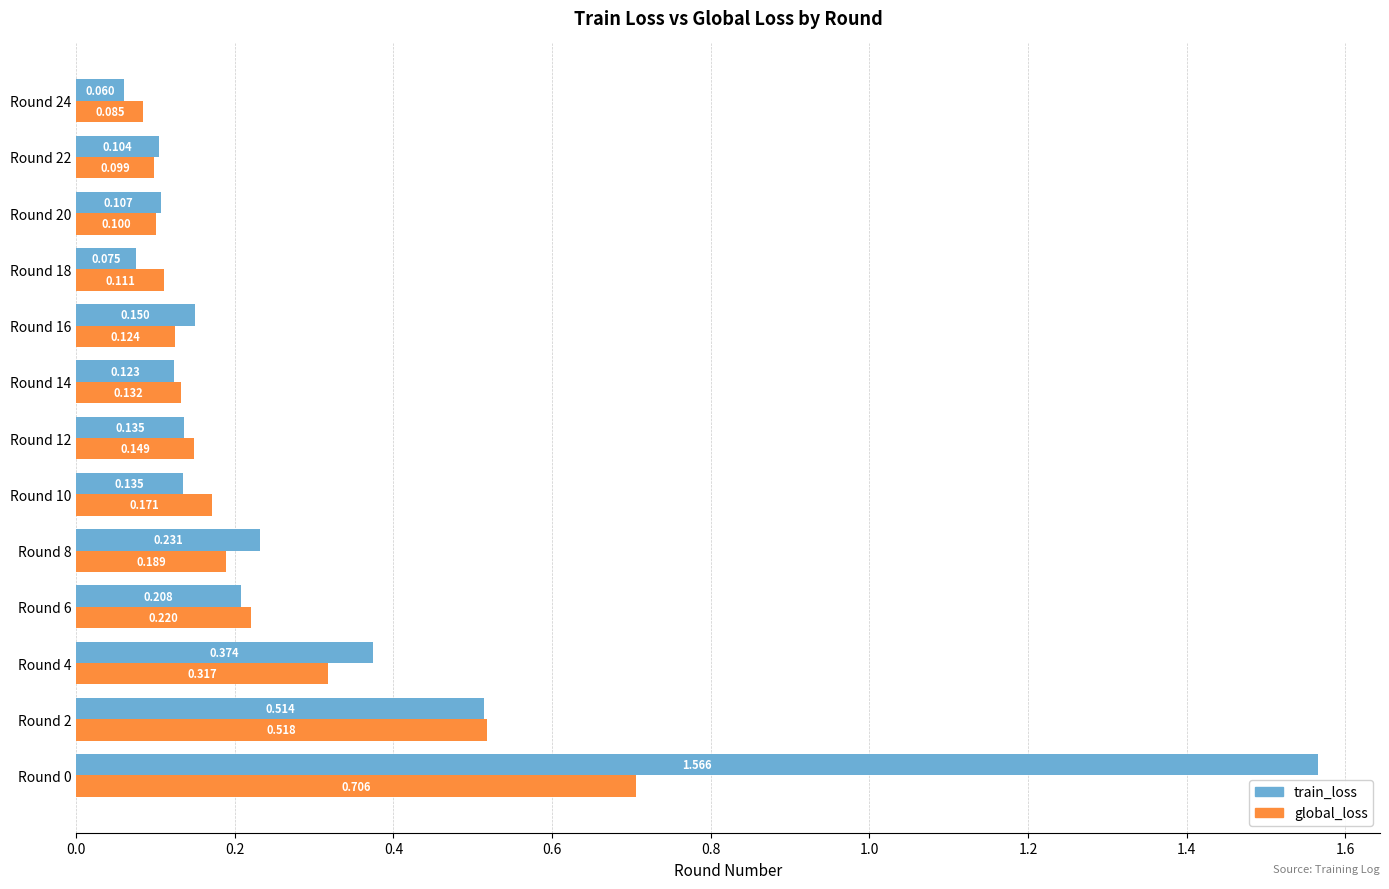

List the series in order of their peak value, highest first.

train_loss, global_loss